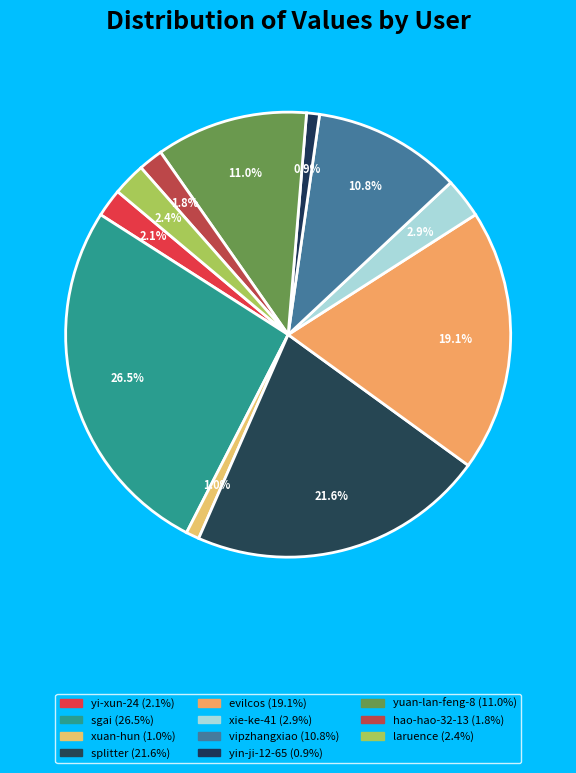

Which has a higher value, xie-ke-41 or yuan-lan-feng-8?

yuan-lan-feng-8